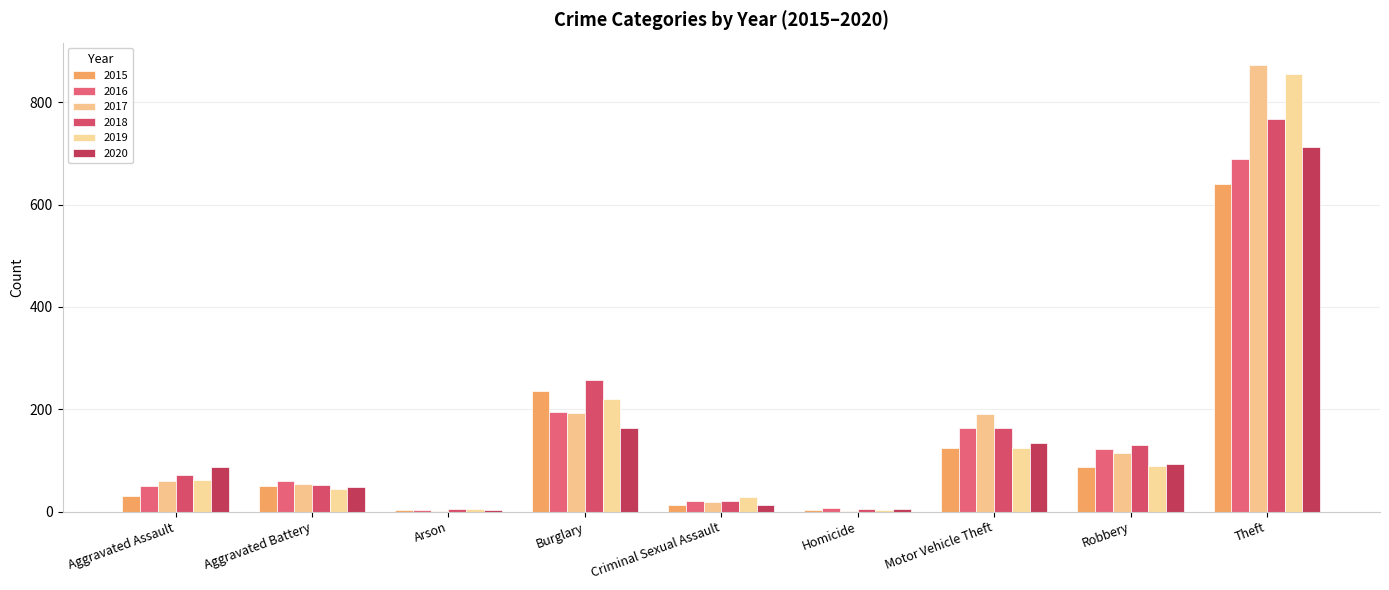

Rank the categories by 2020 value from highest to lowest.

Theft, Burglary, Motor Vehicle Theft, Robbery, Aggravated Assault, Aggravated Battery, Criminal Sexual Assault, Homicide, Arson